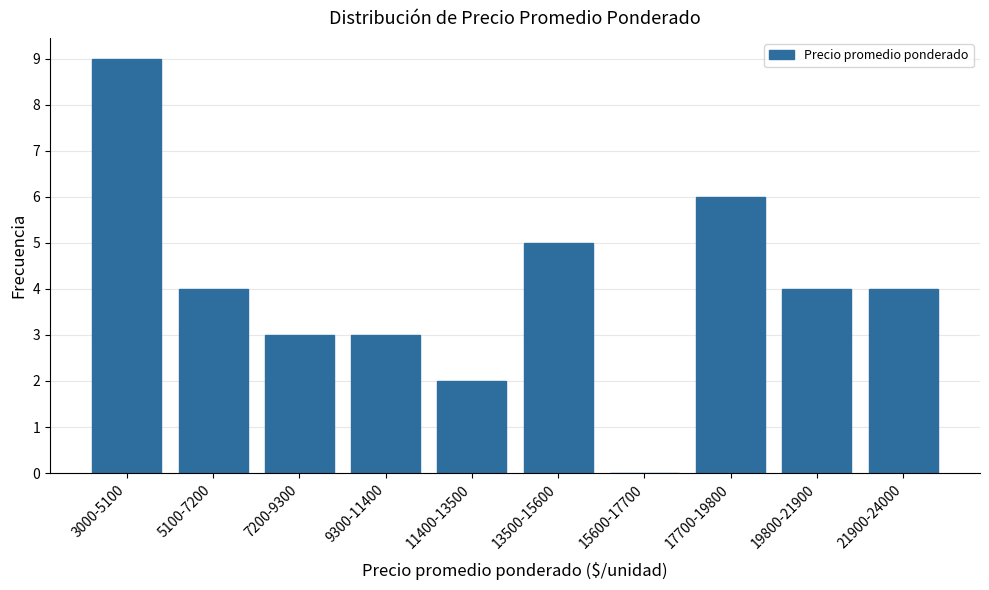

Reading left to right, what are all the values shown in this chart?

3000-5100=9	5100-7200=4	7200-9300=3	9300-11400=3	11400-13500=2	13500-15600=5	15600-17700=0	17700-19800=6	19800-21900=4	21900-24000=4